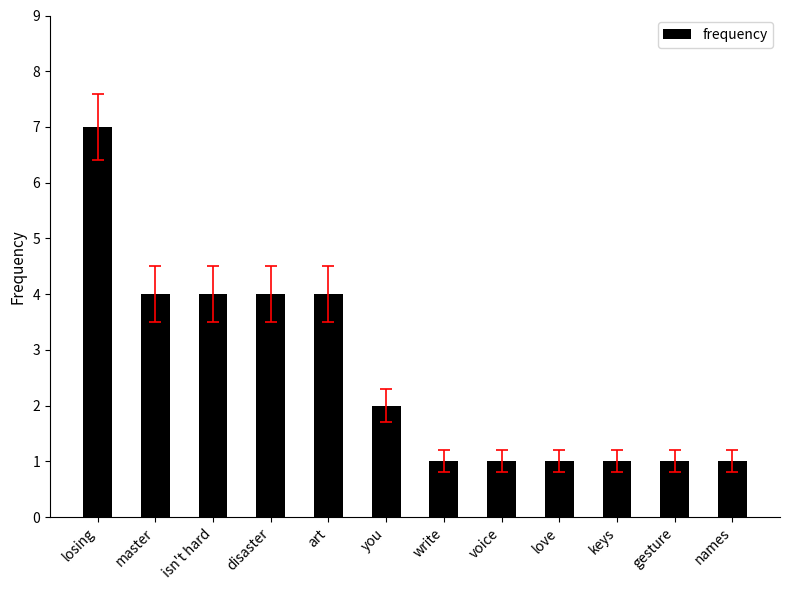

Is it true that the value at names is 1?

True